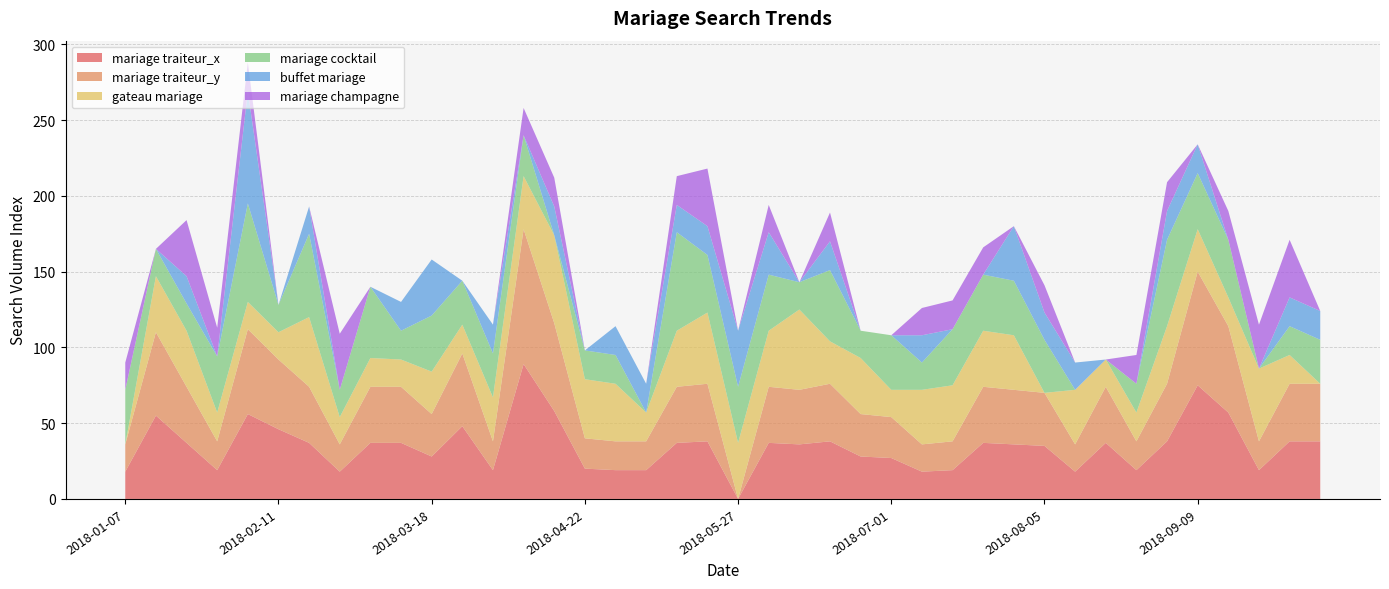

Reading right to left, transcribe all the data shown in this chart.

mariage traiteur_x: 38	38	19	57	75	38	19	37	18	35	36	37	19	18	27	28	38	36	37	0	38	37	19	19	20	58	89	19	48	28	37	37	18	37	46	56	19	37	55	18
mariage traiteur_y: 38	38	19	57	75	38	19	37	18	35	36	37	19	18	27	28	38	36	37	0	38	37	19	19	20	58	89	19	48	28	37	37	18	37	46	56	19	37	55	18
gateau mariage: 0	19	48	19	28	38	19	18	36	0	36	37	37	36	18	37	28	53	37	37	47	37	19	38	39	58	35	29	19	28	18	19	18	46	18	18	19	37	37	0
mariage cocktail: 29	19	0	38	37	57	19	0	0	35	36	37	37	18	36	18	47	18	37	37	38	65	0	19	19	0	27	29	29	37	19	47	18	55	18	65	37	18	18	36
buffet mariage: 19	19	0	0	19	19	0	0	18	18	36	0	0	18	0	0	19	0	28	37	19	18	19	19	0	19	0	19	0	37	19	0	0	18	0	74	0	18	0	0
mariage champagne: 0	38	29	19	0	19	19	0	0	18	0	18	19	18	0	0	19	0	18	0	38	19	0	0	0	19	18	0	0	0	0	0	37	0	0	19	19	37	0	18